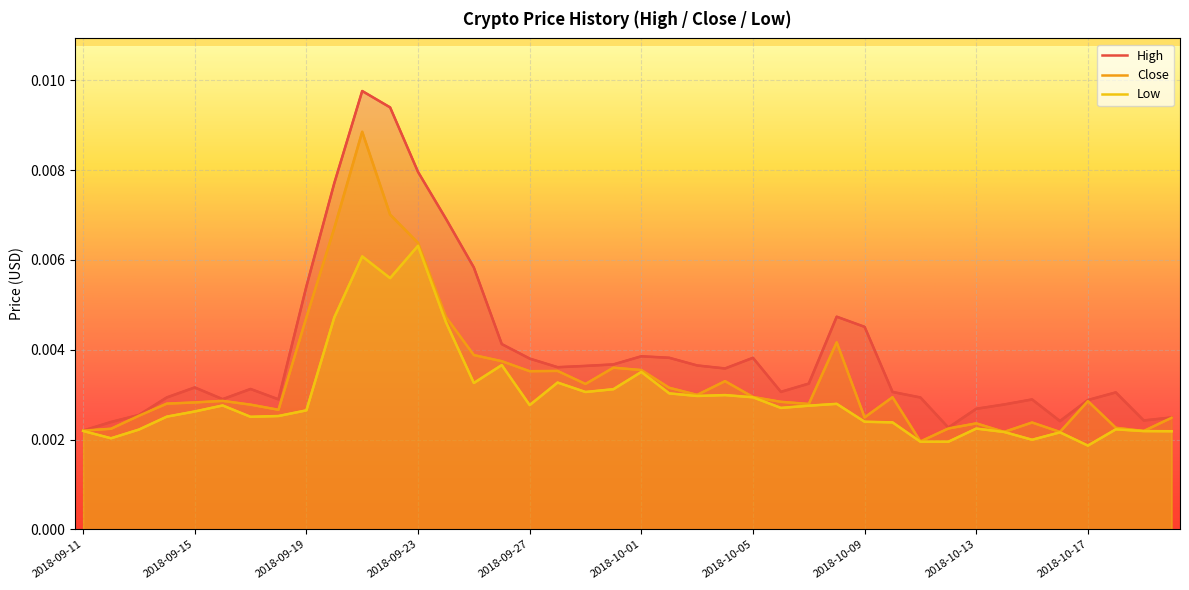

True or false: Close and High intersect in this chart.

False